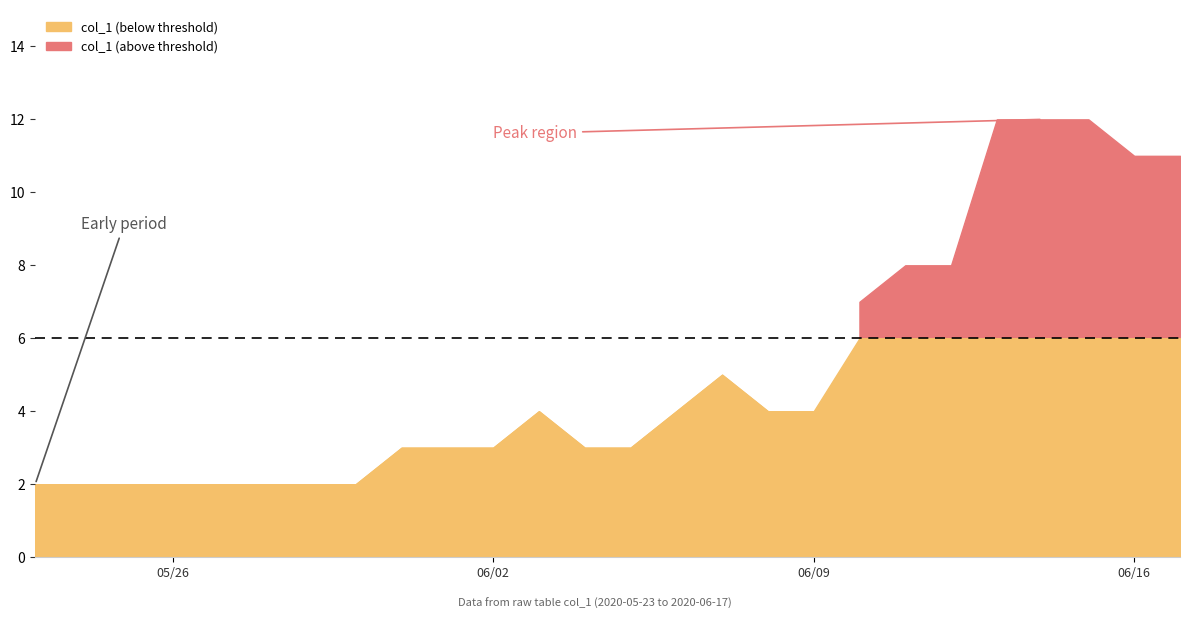

List the labels in order of value, smallest first.

2020-05-23, 2020-05-24, 2020-05-25, 2020-05-26, 2020-05-27, 2020-05-28, 2020-05-29, 2020-05-30, 2020-05-31, 2020-06-01, 2020-06-02, 2020-06-04, 2020-06-05, 2020-06-03, 2020-06-06, 2020-06-08, 2020-06-09, 2020-06-07, 2020-06-10, 2020-06-11, 2020-06-12, 2020-06-16, 2020-06-17, 2020-06-13, 2020-06-14, 2020-06-15